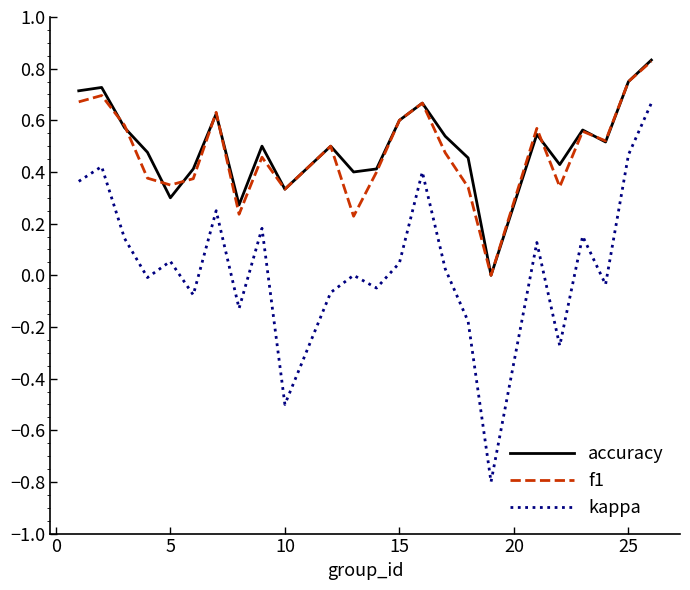

What is the minimum value shown in the chart?

-0.8